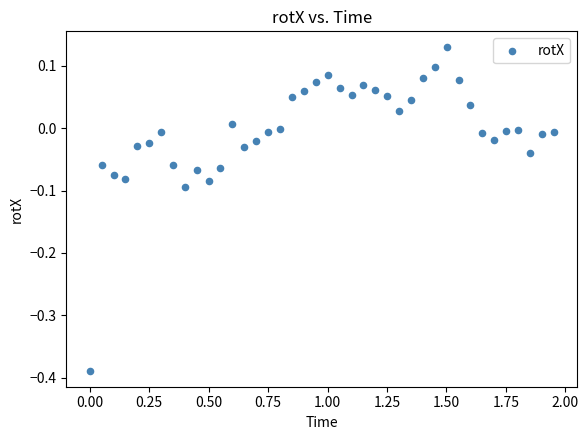

What is the range of Y values (max minus min)?

0.5